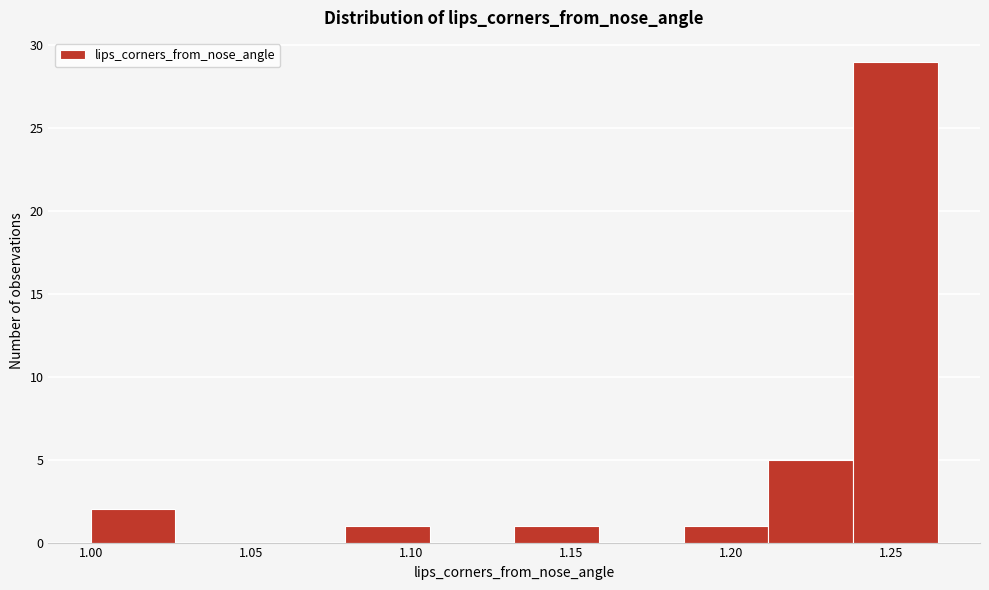

How tall is the bar that spans 1.130 to 1.160 on the x-axis? Neither the bar edges nor the heights are printed on the chart, so give them approximately, as read against the axes.

1